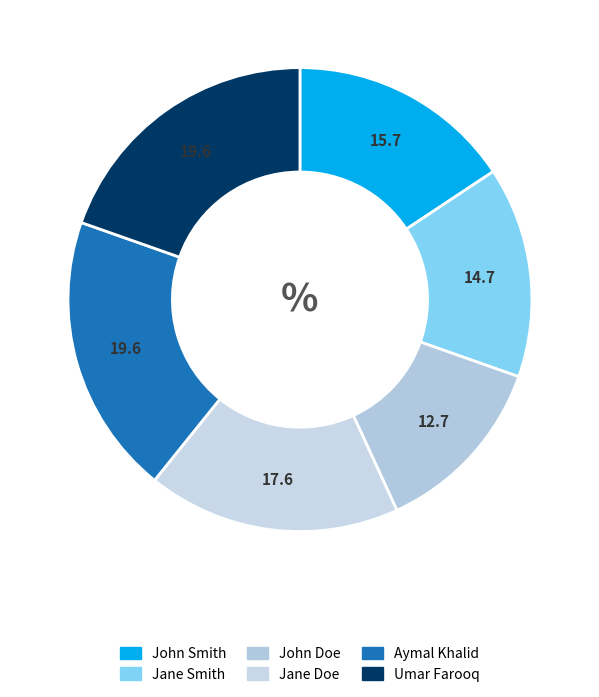

True or false: Aymal Khalid accounts for 20% of the total.

True